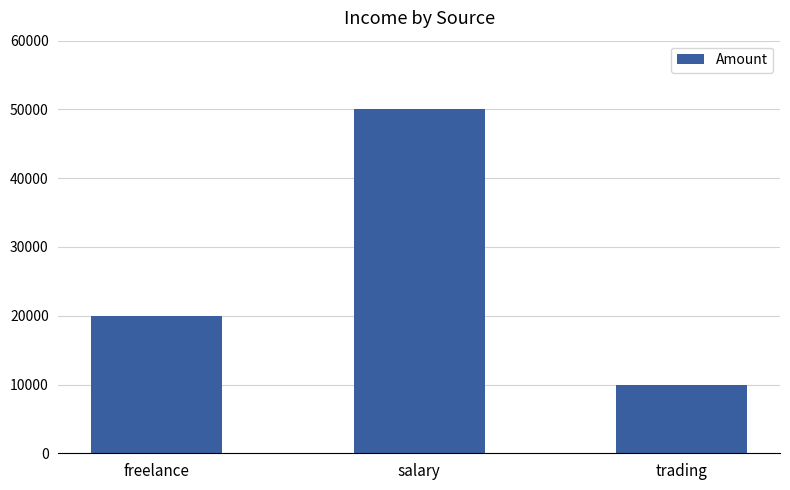

What is the difference between the maximum and minimum values?

40000